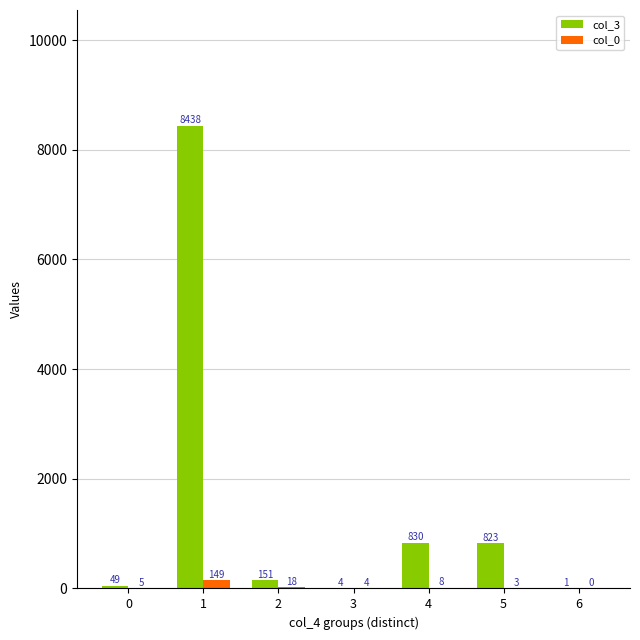

Is it true that col_3 equals 49 at 0?

True